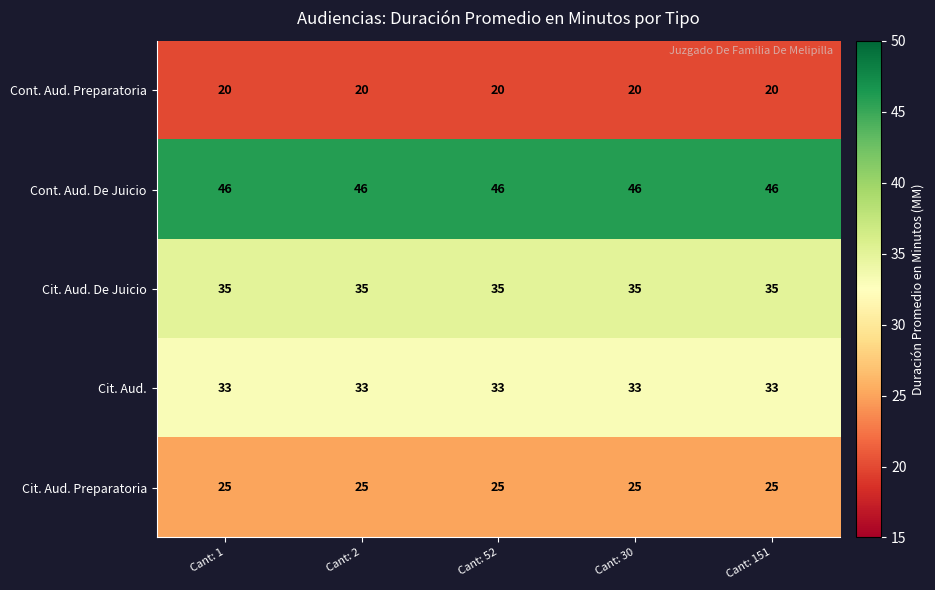

Rank the series at Cant: 52 from lowest to highest value.

Cont. Aud. Preparatoria, Cit. Aud. Preparatoria, Cit. Aud., Cit. Aud. De Juicio, Cont. Aud. De Juicio